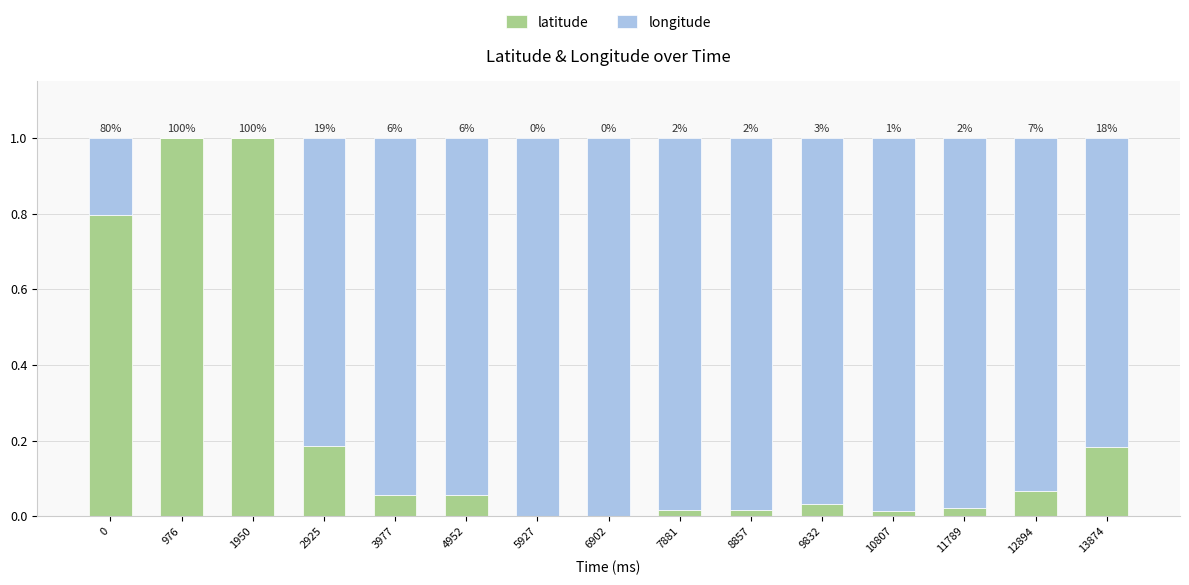

At how many categories does at least one series exceed 0?

15